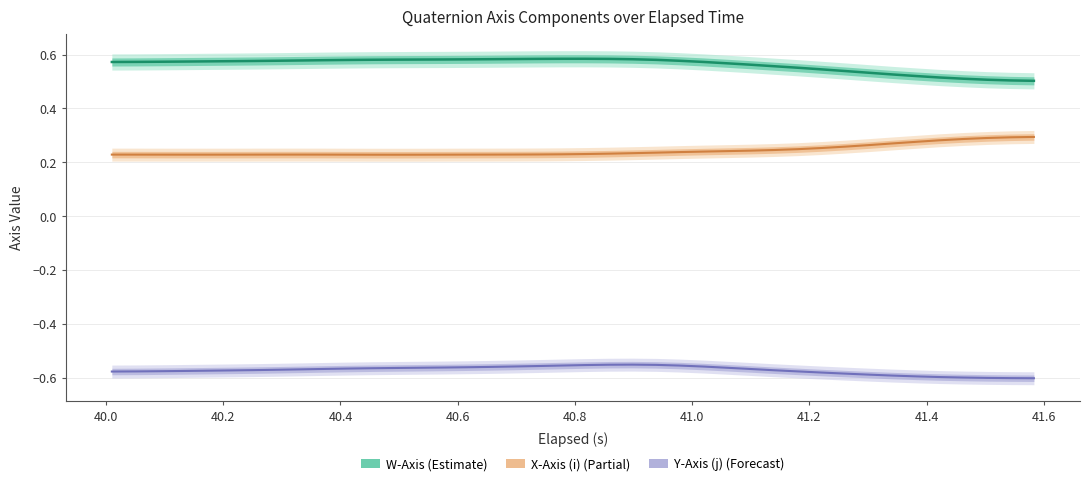

Reading left to right, list all the values displayed in this chart.

Y-Axis (j): -0.6	-0.6	-0.6	-0.6	-0.6	-0.6	-0.6	-0.6	-0.6	-0.6	-0.6	-0.6	-0.6	-0.6	-0.6	-0.6	-0.6	-0.6	-0.6	-0.6	-0.6	-0.5	-0.5	-0.6	-0.6	-0.6	-0.6	-0.6	-0.6	-0.6	-0.6	-0.6	-0.6	-0.6	-0.6	-0.6	-0.6	-0.6	-0.6	-0.6
X-Axis (i): 0.2	0.2	0.2	0.2	0.2	0.2	0.2	0.2	0.2	0.2	0.2	0.2	0.2	0.2	0.2	0.2	0.2	0.2	0.2	0.2	0.2	0.2	0.2	0.2	0.2	0.2	0.2	0.2	0.2	0.2	0.3	0.3	0.3	0.3	0.3	0.3	0.3	0.3	0.3	0.3
W-Axis: 0.6	0.6	0.6	0.6	0.6	0.6	0.6	0.6	0.6	0.6	0.6	0.6	0.6	0.6	0.6	0.6	0.6	0.6	0.6	0.6	0.6	0.6	0.6	0.6	0.6	0.6	0.6	0.6	0.6	0.6	0.5	0.5	0.5	0.5	0.5	0.5	0.5	0.5	0.5	0.5